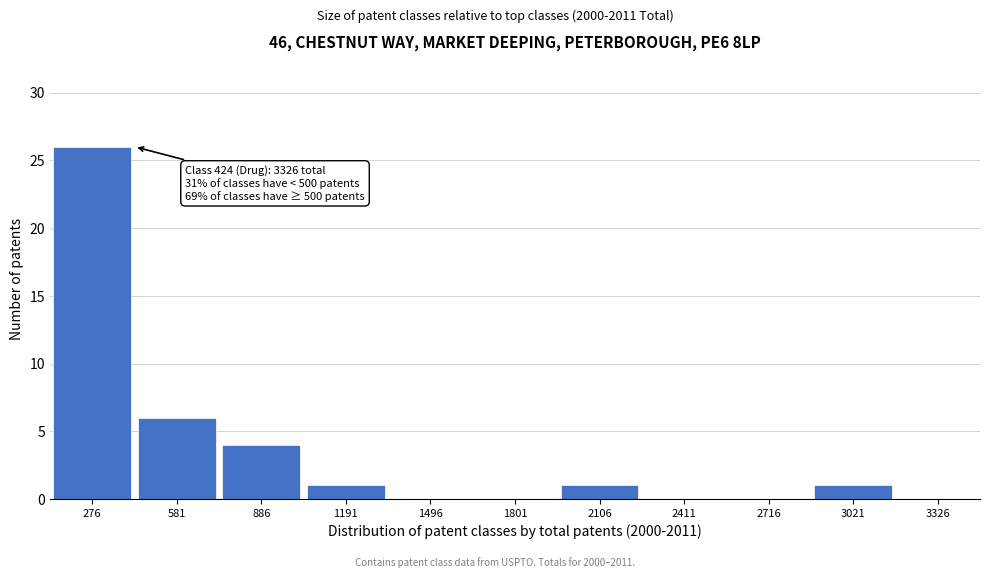

Reading left to right, transcribe all the data shown in this chart.

276=26	581=6	886=4	1191=1	1496=0	1801=0	2106=1	2411=0	2716=0	3021=1